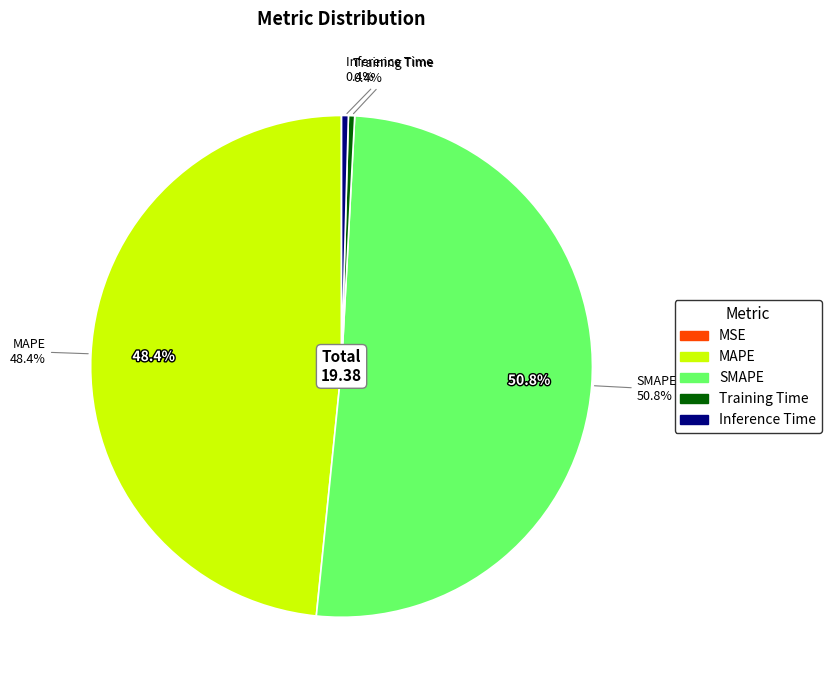

Count the number of slices in the pie.

5